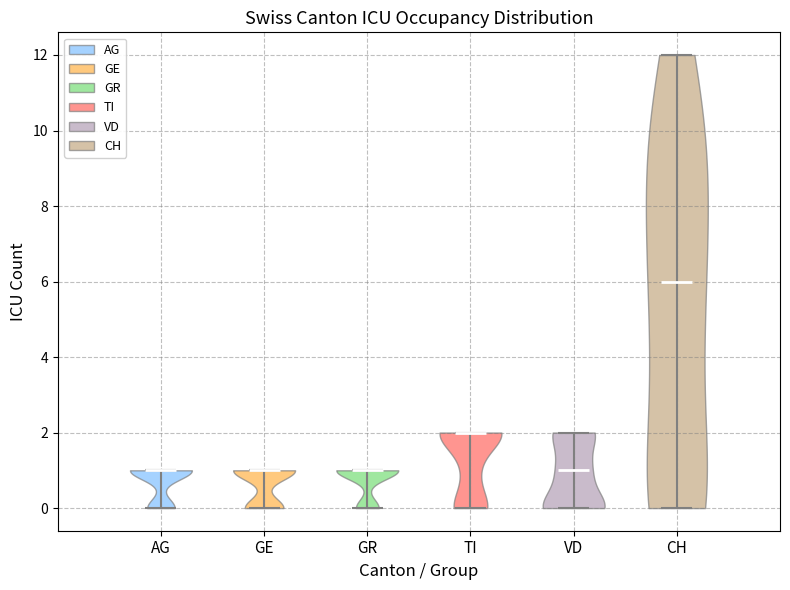

Reading left to right, read every violin against the y-axis: where its median line is, and the lowest and highest points it reaches. The values are not printed on the chart, so give them approximately, as read against the axis.

AG: median line 1, lowest point 0, highest point 1
GE: median line 1, lowest point 0, highest point 1
GR: median line 1, lowest point 0, highest point 1
TI: median line 2, lowest point 0, highest point 2
VD: median line 1, lowest point 0, highest point 2
CH: median line 6, lowest point 0, highest point 12